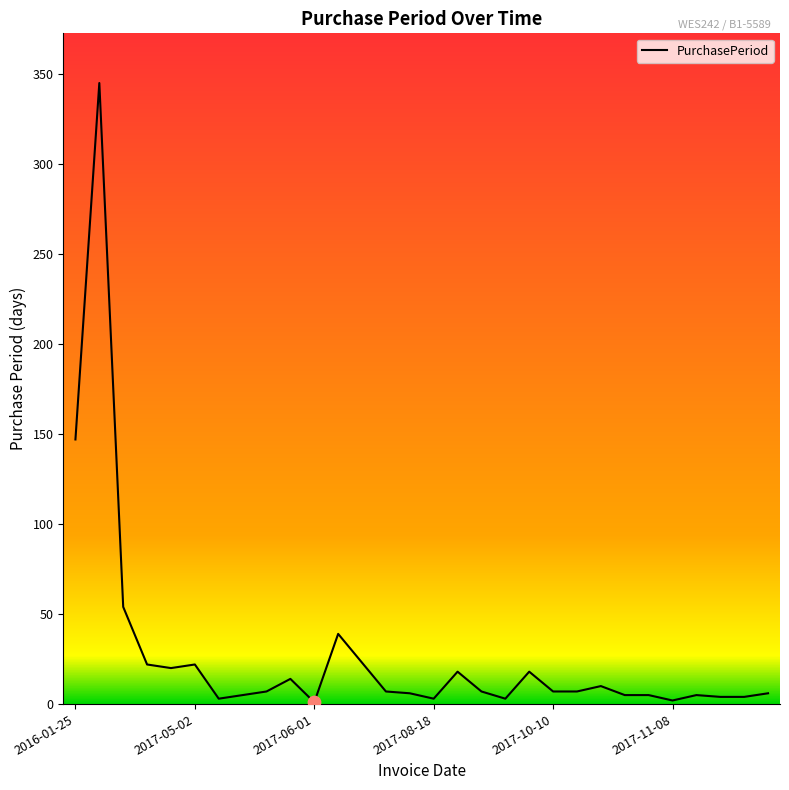

What is the difference between the maximum and minimum values?

344